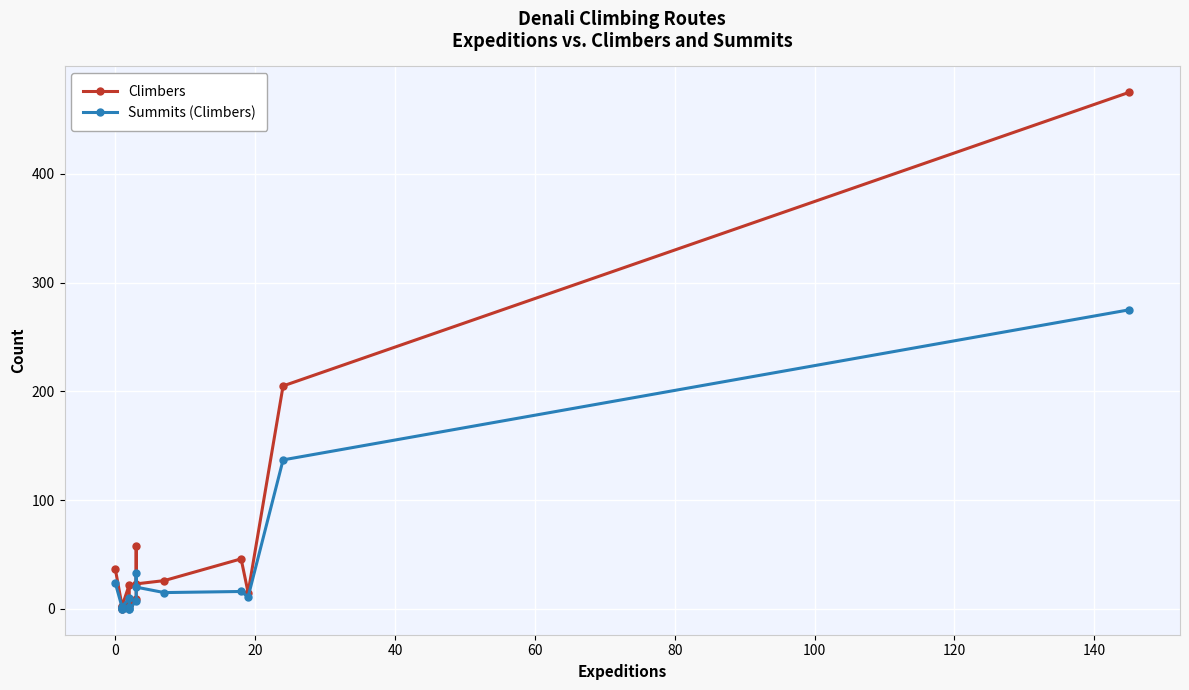

Rank the series by their average value, from highest to lowest.

Climbers, Summits (Climbers)